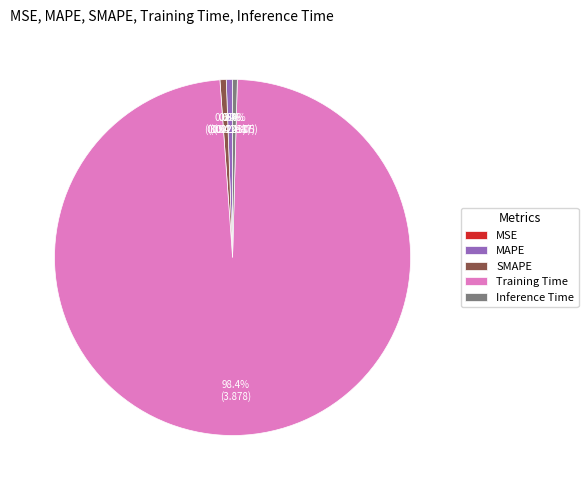

Which slice is the largest?

Training Time